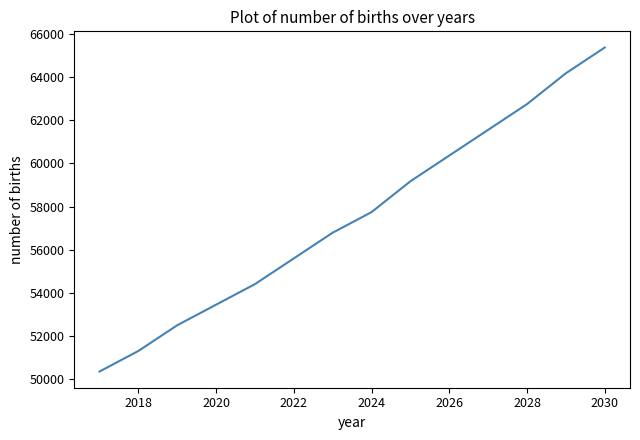

What is the maximum value shown in the chart?

65380.5